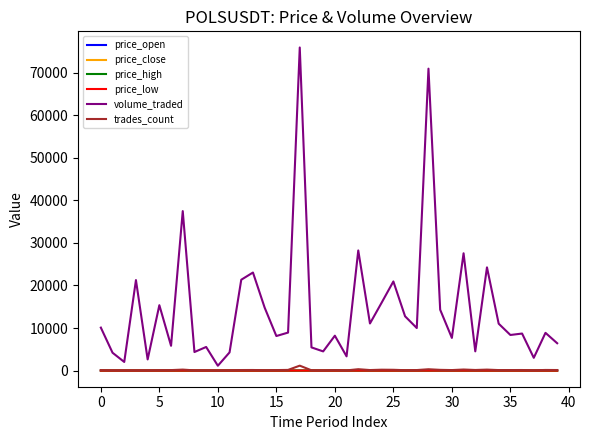

True or false: price_low and price_high cross at least once.

False